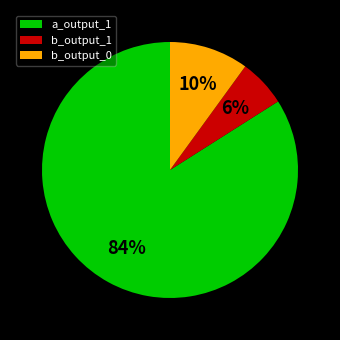

Is there any slice that represents more than half of the pie?

Yes